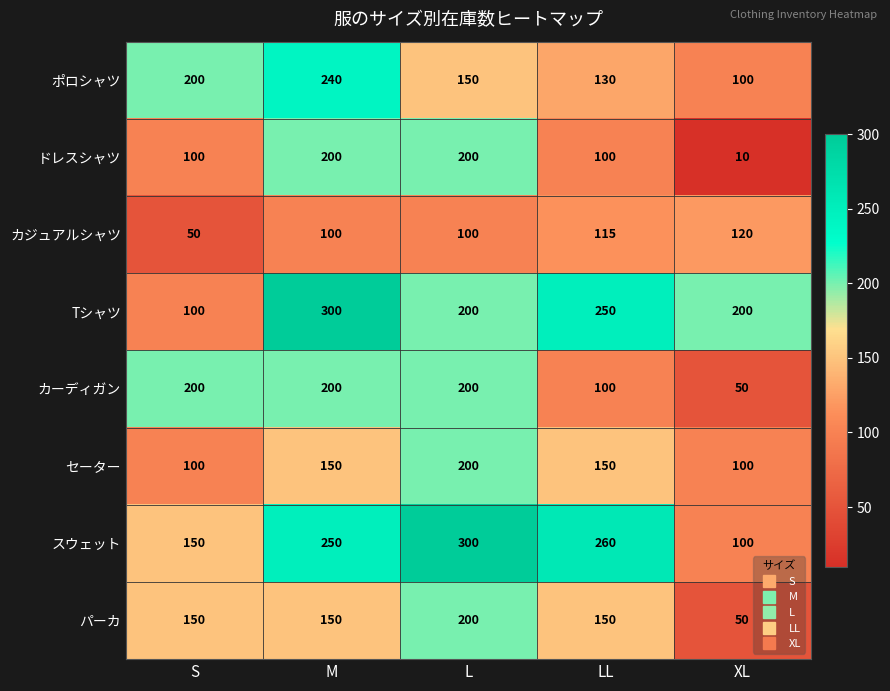

What is the spread (max minus min) of values at L?

200